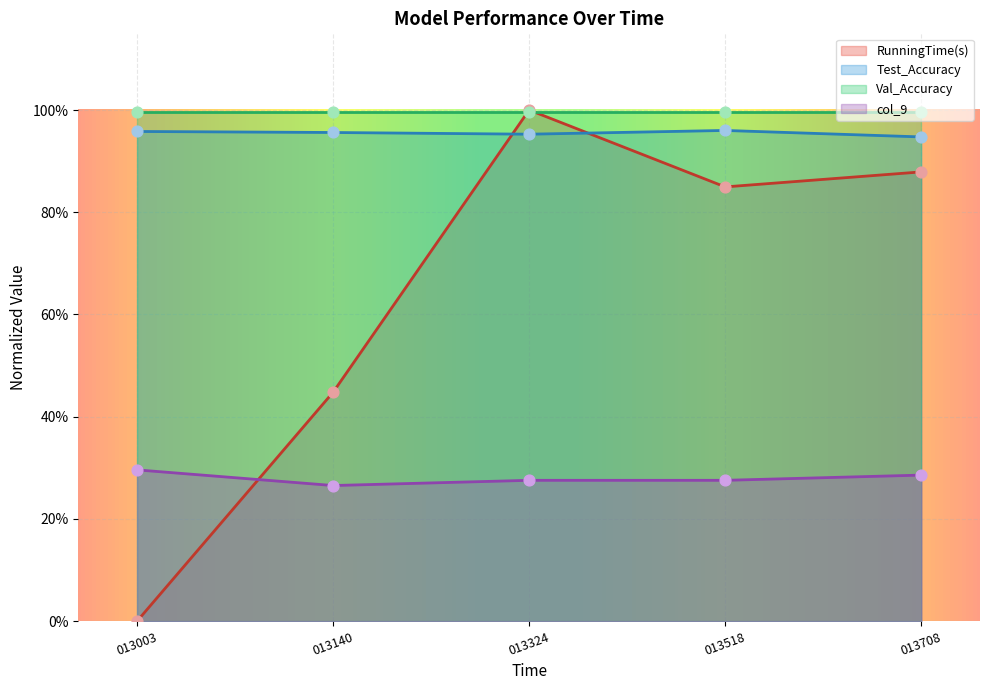

Is the value of RunningTime(s) at 013518 greater than the value of col_9 at 013003?

Yes